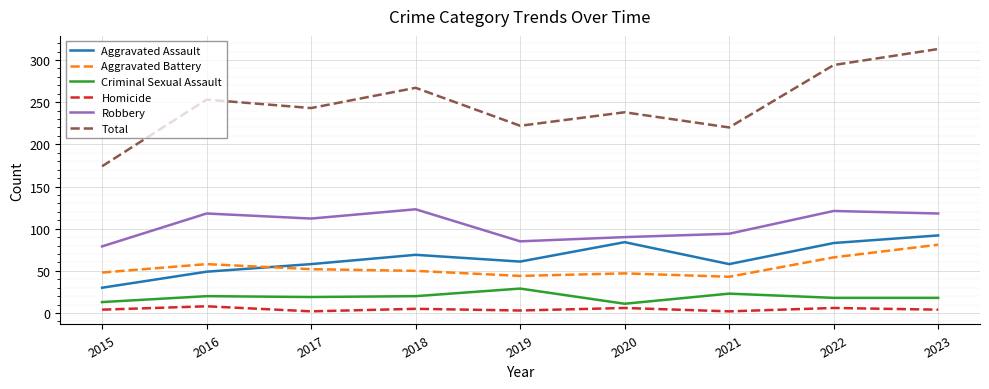

The Robbery series shows 178 at 2022. True or false?

False